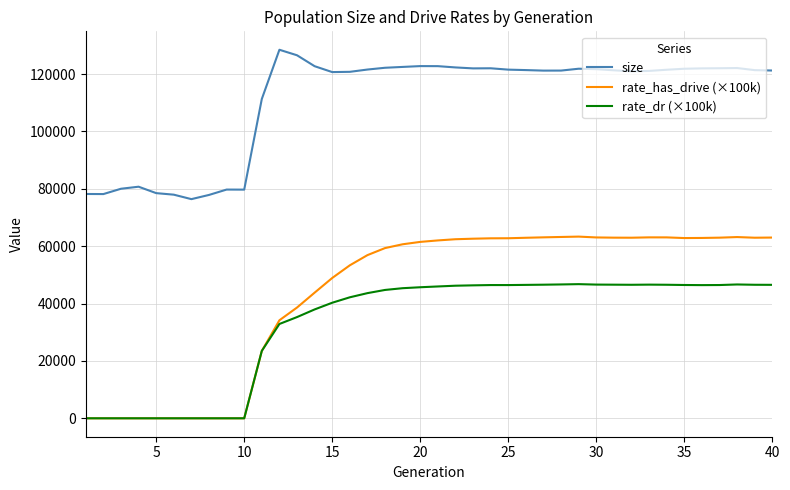

True or false: size and rate_dr (×100k) intersect in this chart.

False